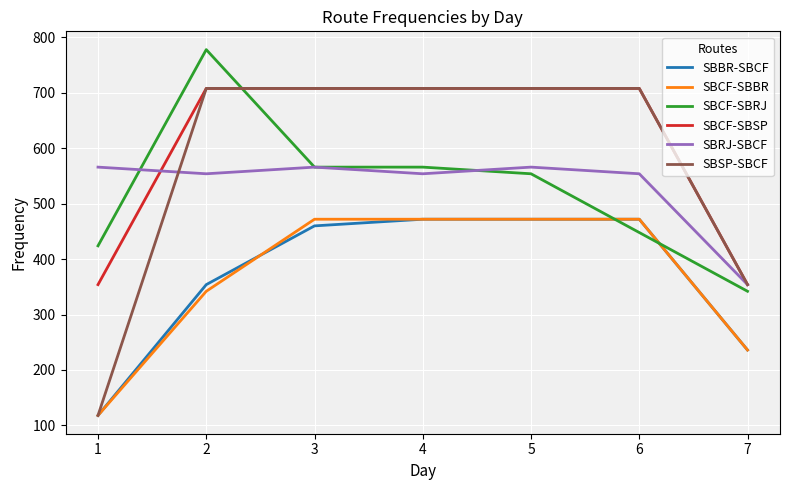

Which series has the widest spread of values?

SBSP-SBCF